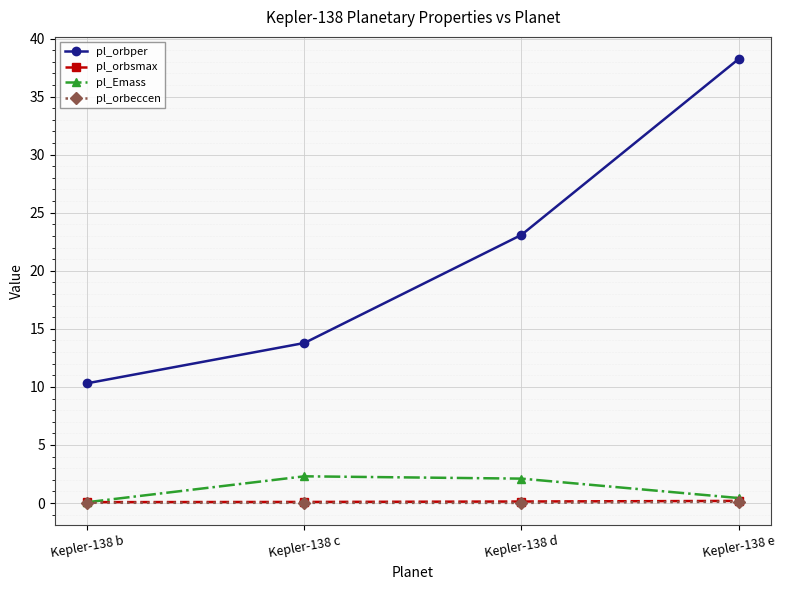

What is the value of the pl_orbsmax point at the 1st from the left?

0.1